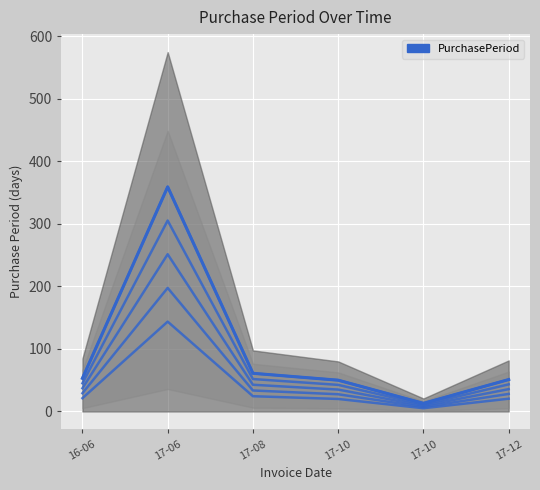

Does the chart display data point markers on the line(s)?

No